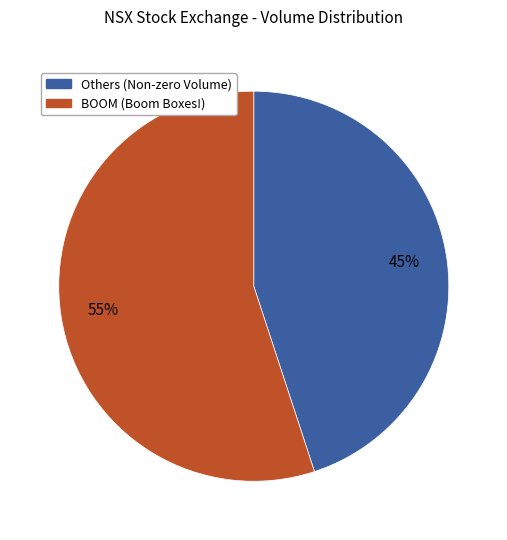

Does any single category account for the majority?

Yes